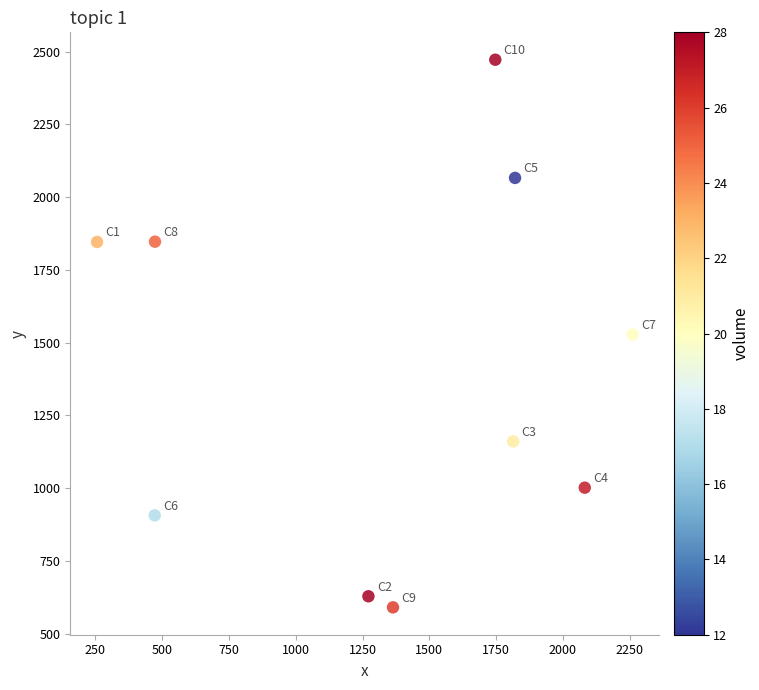

What is the average X value?

1356